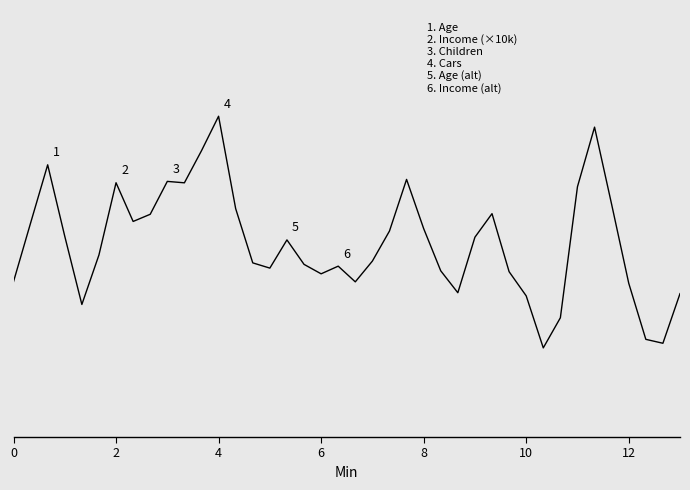

How many interior local peaks (higher than both neighbors) does the data have?

9